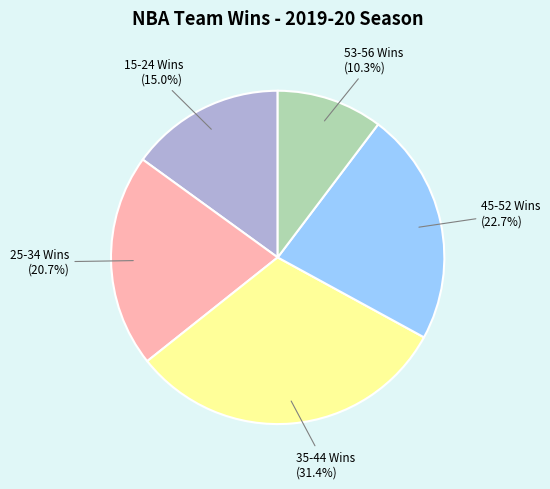

Which category has the smallest portion of the pie?

53-56 Wins